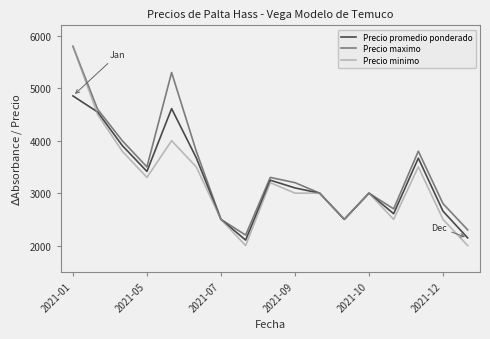

What is the minimum value for Precio maximo?

2200